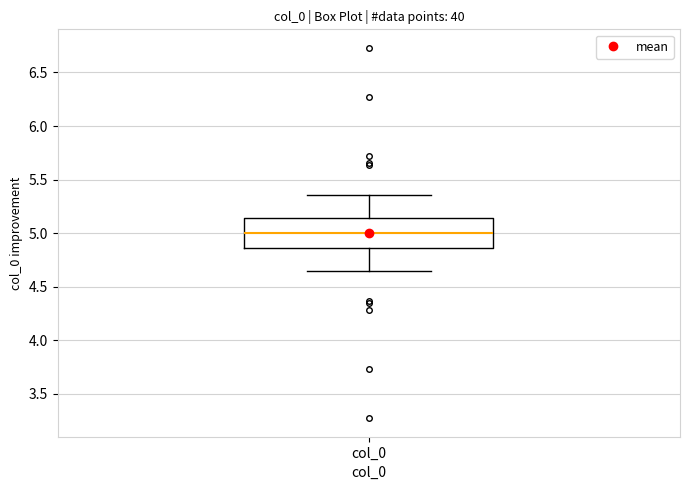

Transcribe this box plot: give where the median line is, the range the box spans, and where the two whiskers end, as read against the y-axis. The values are not printed on the chart, so give them approximately, as read against the axis.

median 5.00, box 4.85 to 5.15, whiskers 4.65 to 5.35